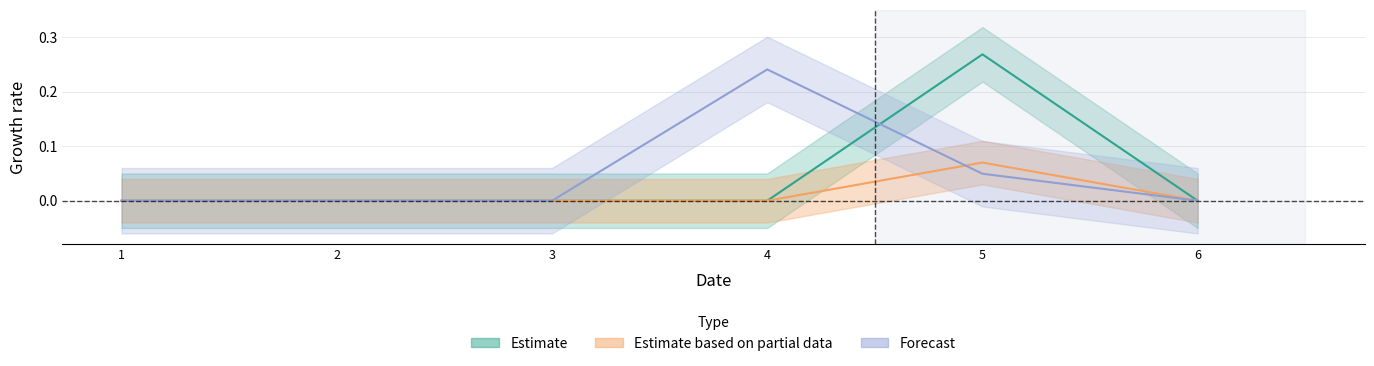

Reading left to right, transcribe all the data shown in this chart.

col_4: 0.0	0.0	0.0	0.2	0.0	0.0
col_2: 0.0	0.0	0.0	0.0	0.3	0.0
col_3: 0.0	0.0	0.0	0.0	0.1	0.0